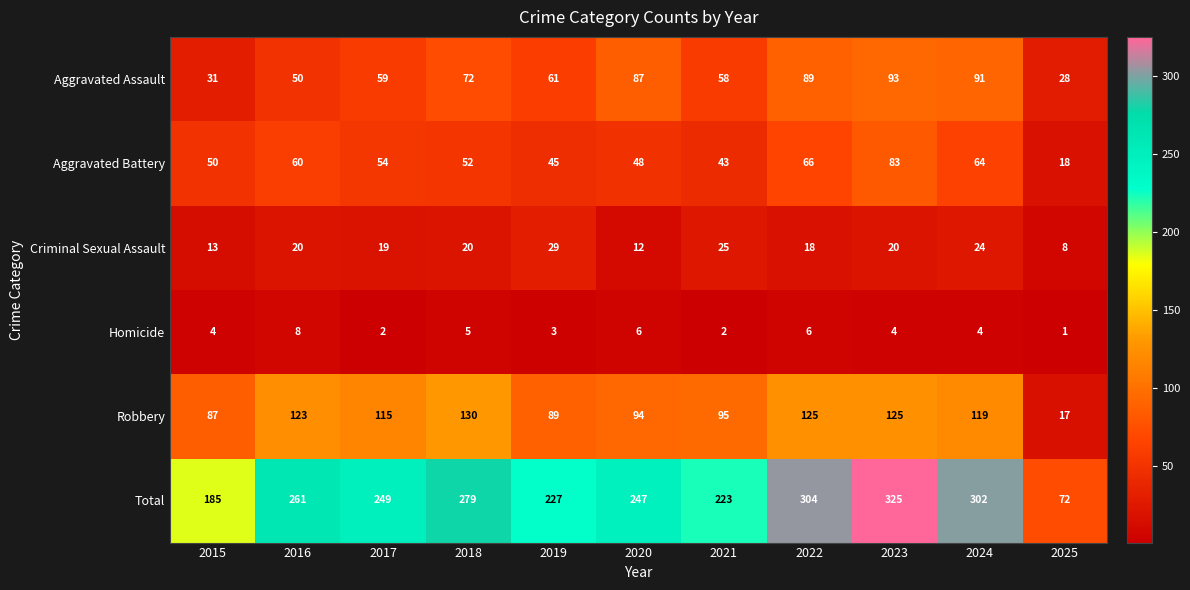

At which category is the sum across all series the highest?

2023